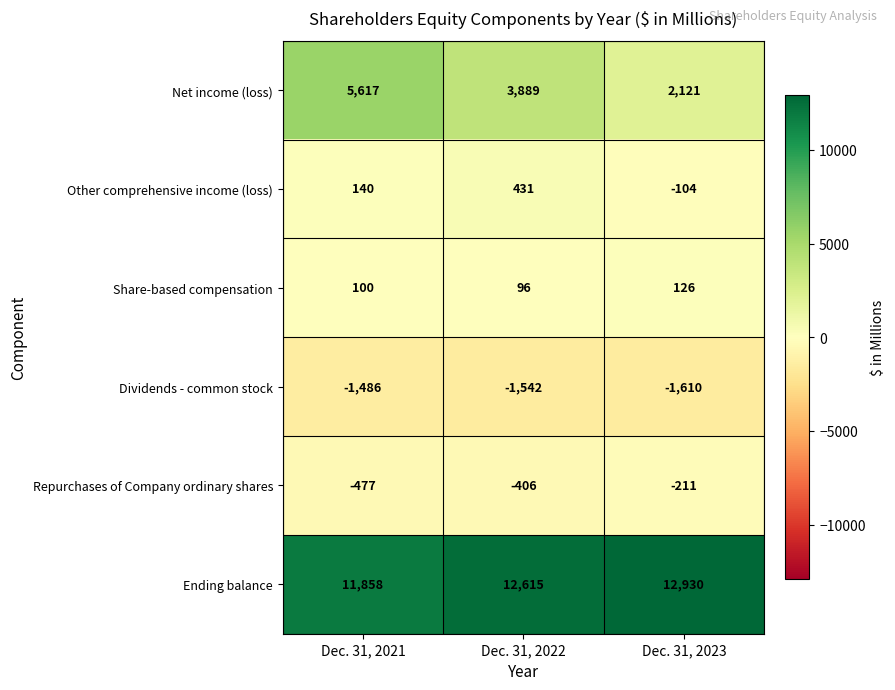

List the series in order of their peak value, highest first.

Ending balance, Net income (loss), Other comprehensive income (loss), Share-based compensation, Repurchases of Company ordinary shares, Dividends - common stock